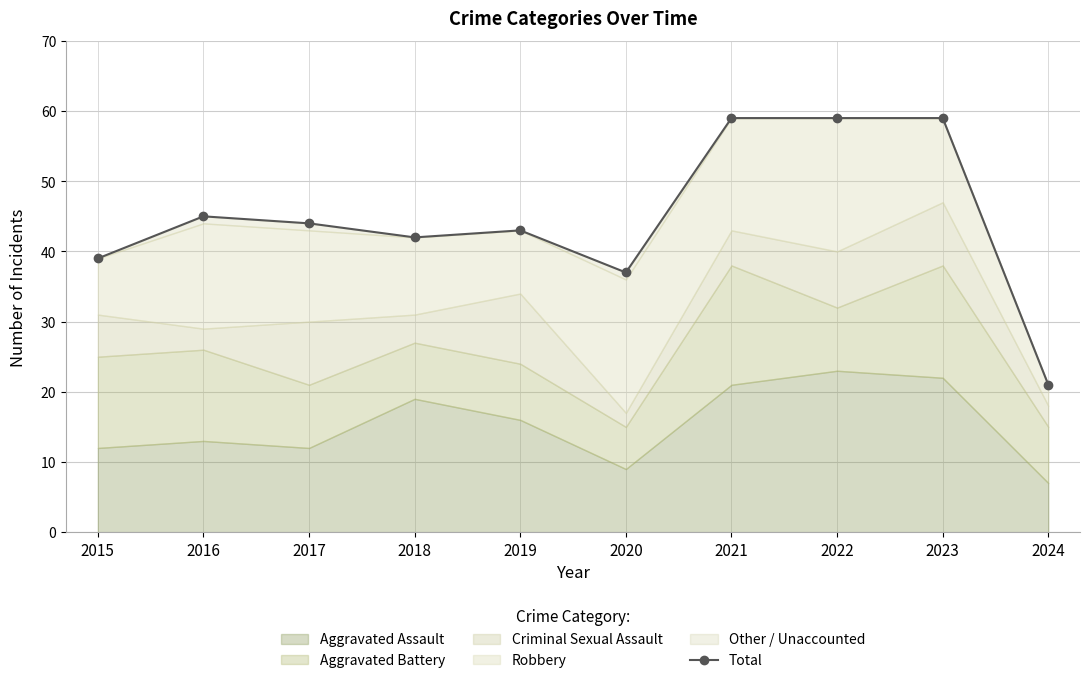

How many data points does each series have?

10